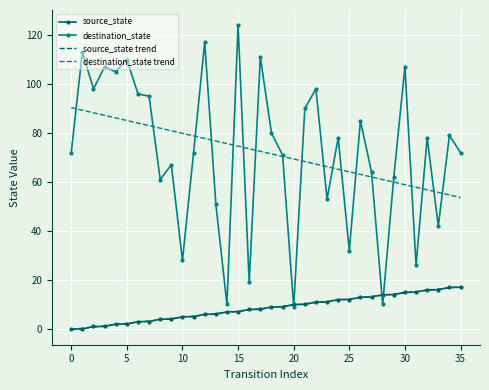

Which series has the widest spread of values?

destination_state